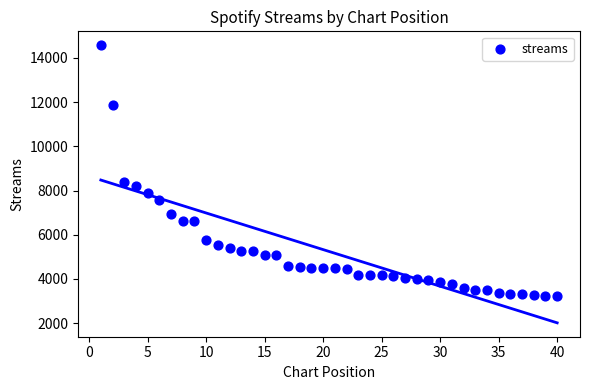

What is the range of Y values (max minus min)?

11344